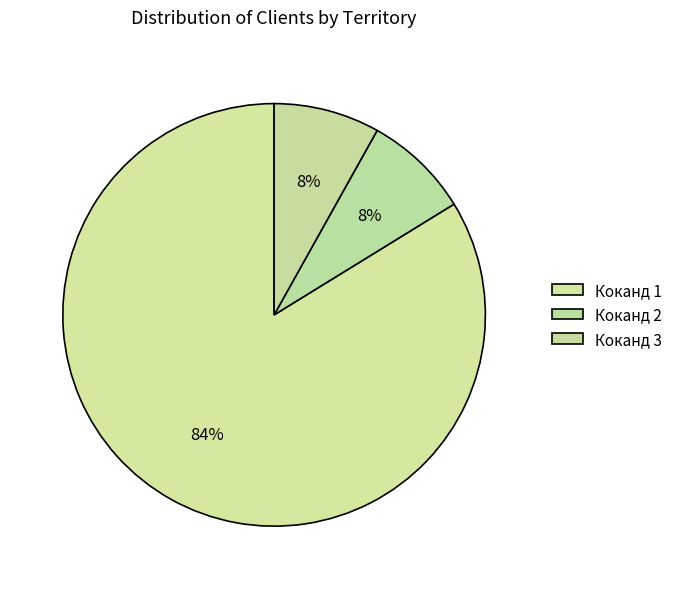

Count the number of slices in the pie.

3